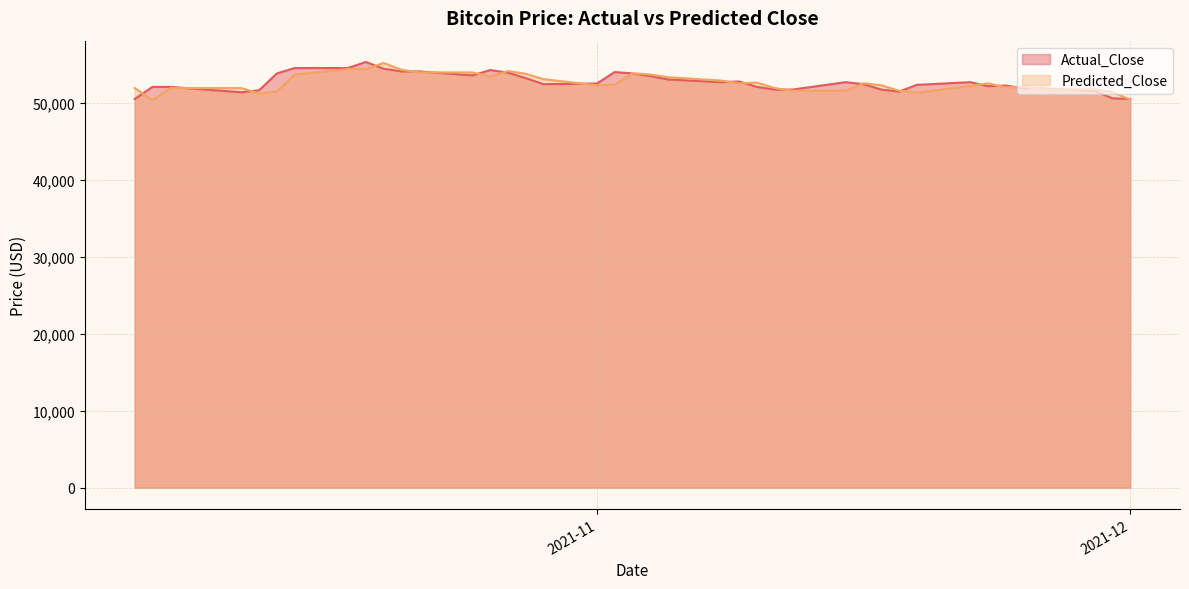

What is the greatest value displayed?

55376.0